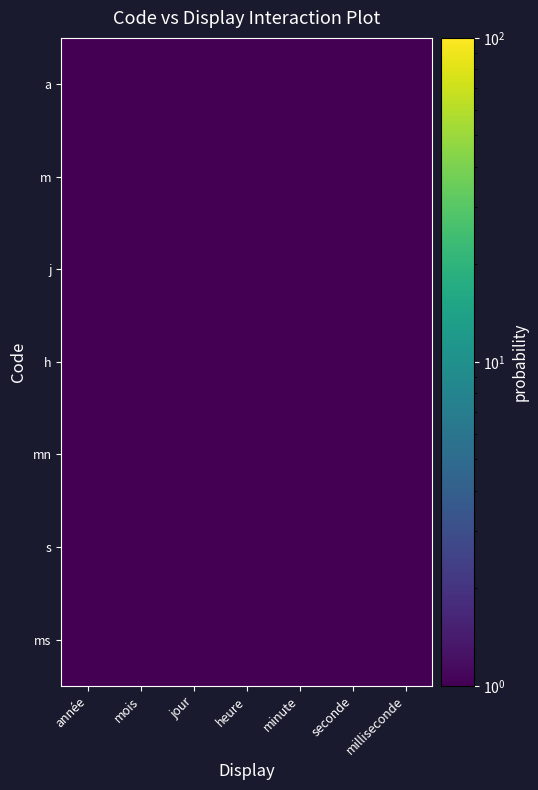

The s series shows 1 at année. True or false?

False